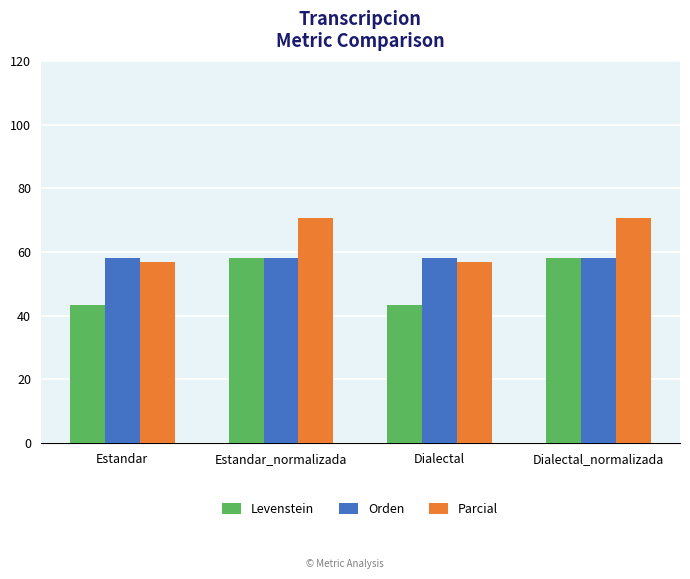

What is the difference between the highest and lowest values at Estandar_normalizada?

12.7